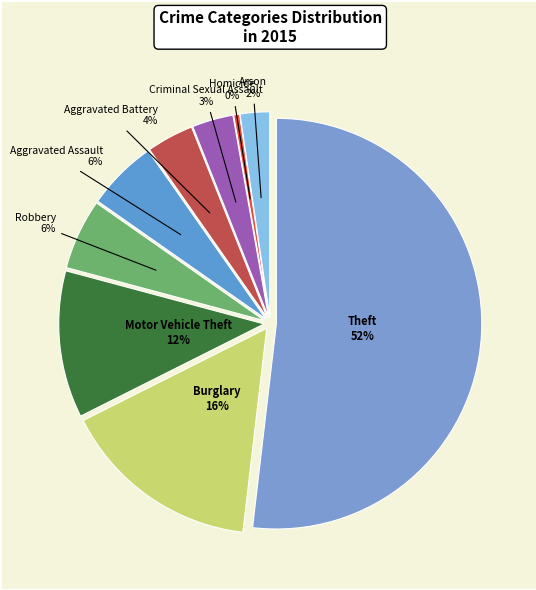

To the nearest percent, what is the difference between the Aggravated Assault and Theft slice percentages?

46%